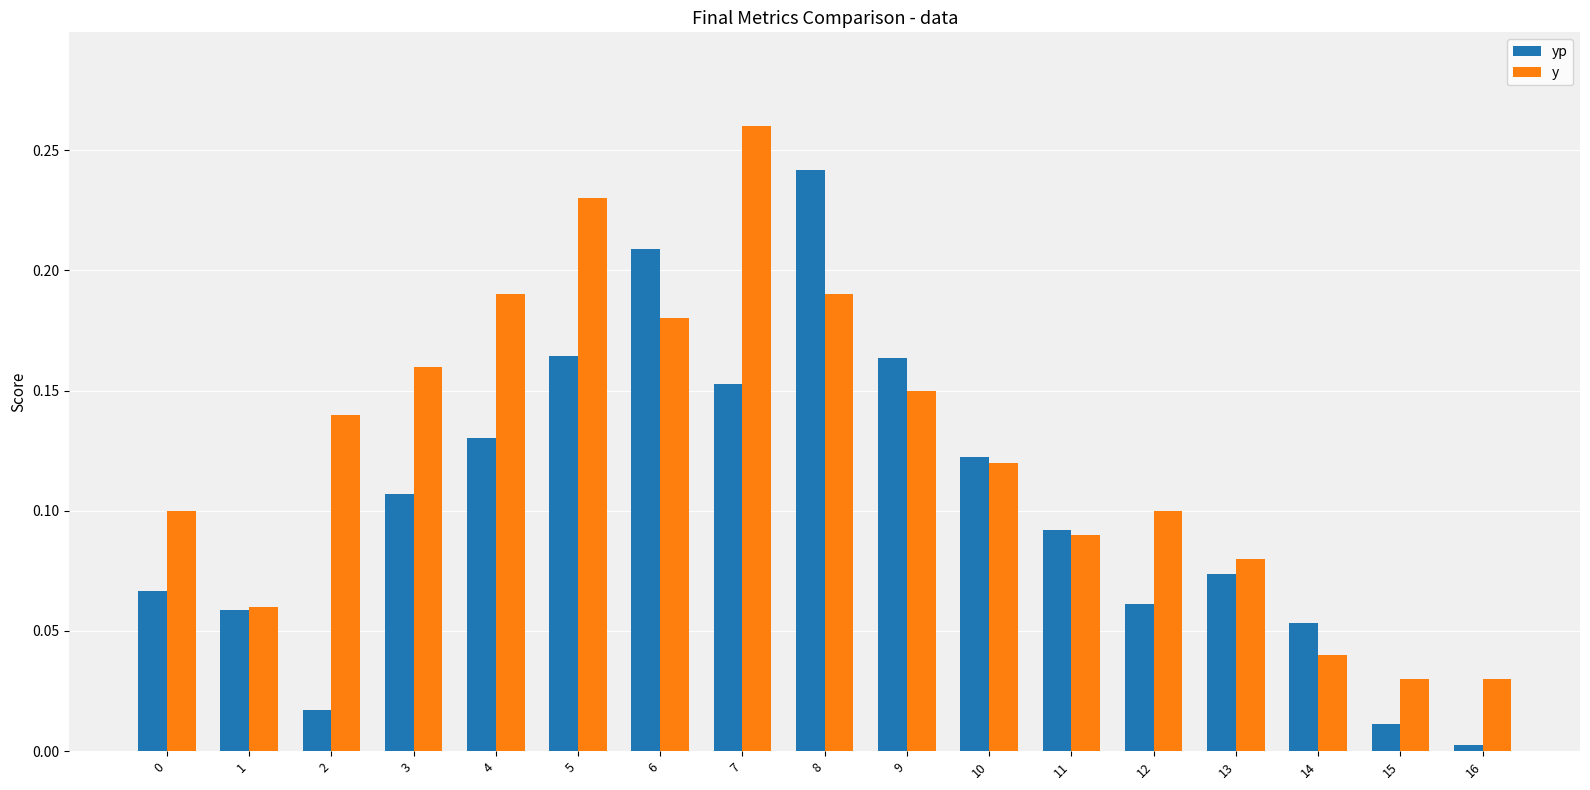

How many data points does each series have?

17